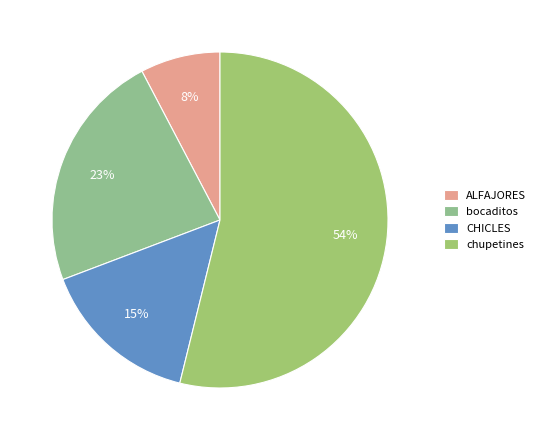

To the nearest percent, what is the average slice percentage?

25%